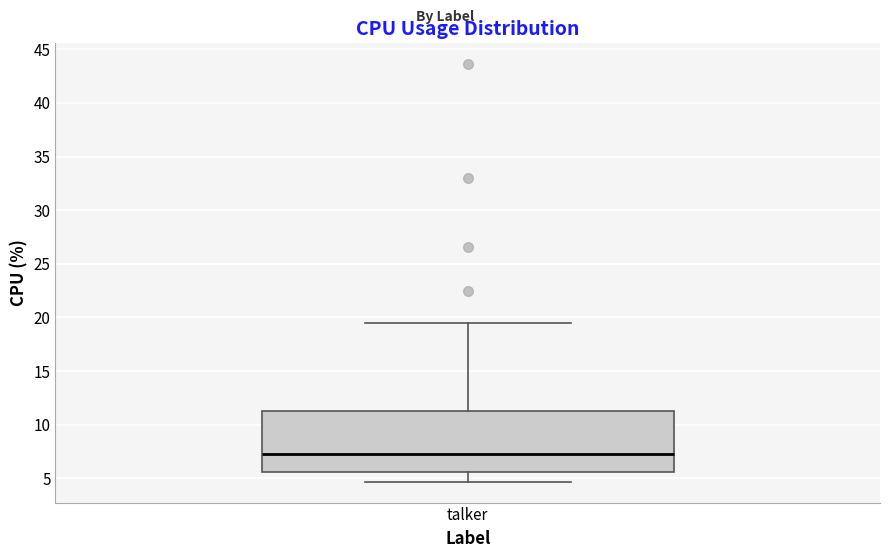

Read this box plot against the y-axis: the position of the median line, the range covered by the box, and the ends of both whiskers. The values are not printed on the chart, so give them approximately, as read against the axis.

median 7.5, box 5.5 to 11.5, whiskers 4.5 to 19.5